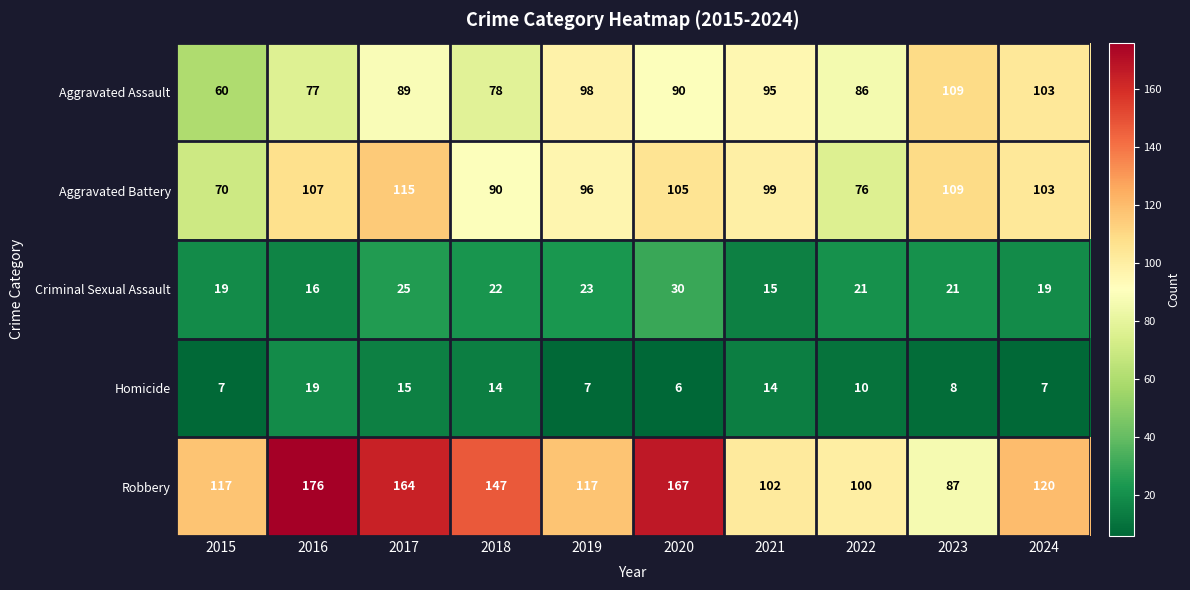

At which label does Criminal Sexual Assault first exceed 21?

2017